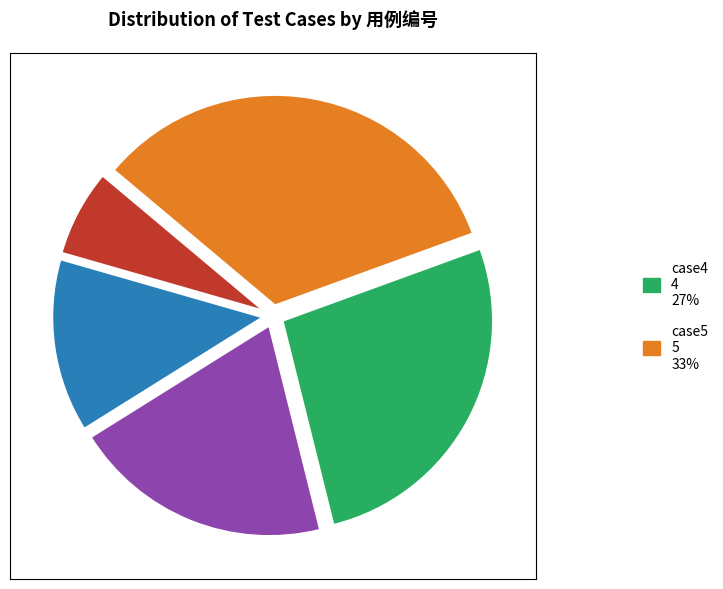

Is there a majority slice in this chart?

No